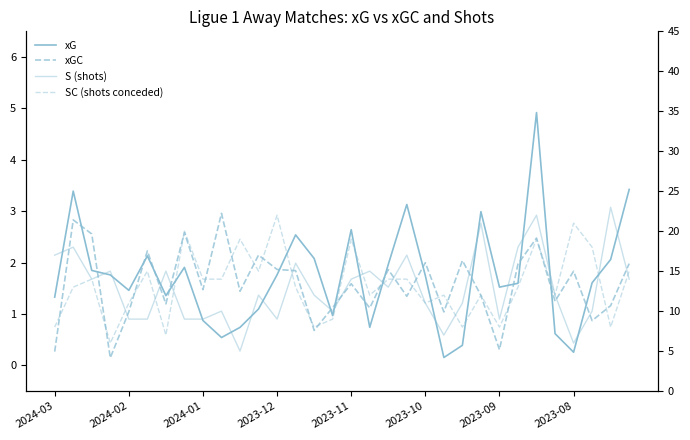

What is the label of the 29th point from the right?

2023-12